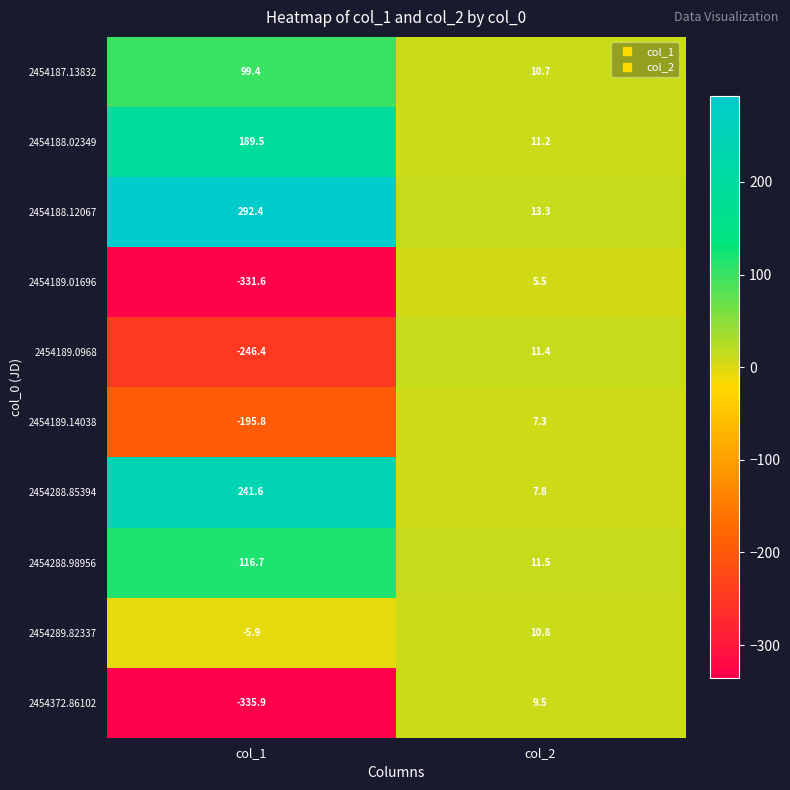

Where is 2454189.14038 nearest to the value -94?

col_2